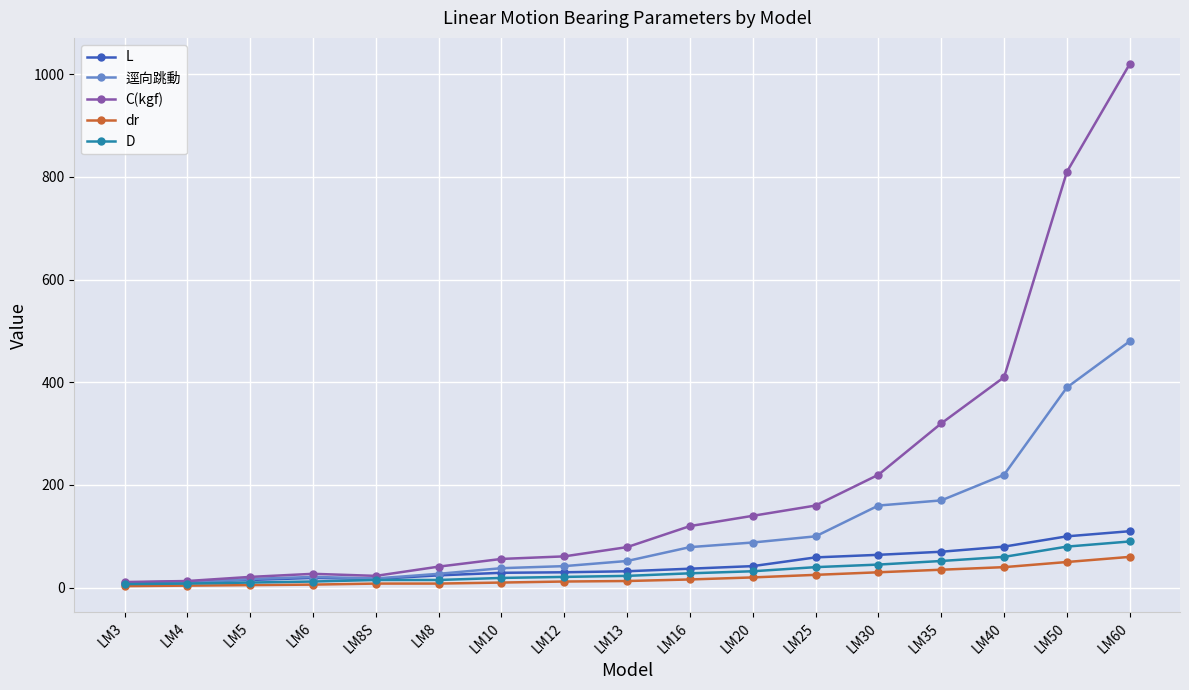

What is the value of the D point at the 10th from the left?

28